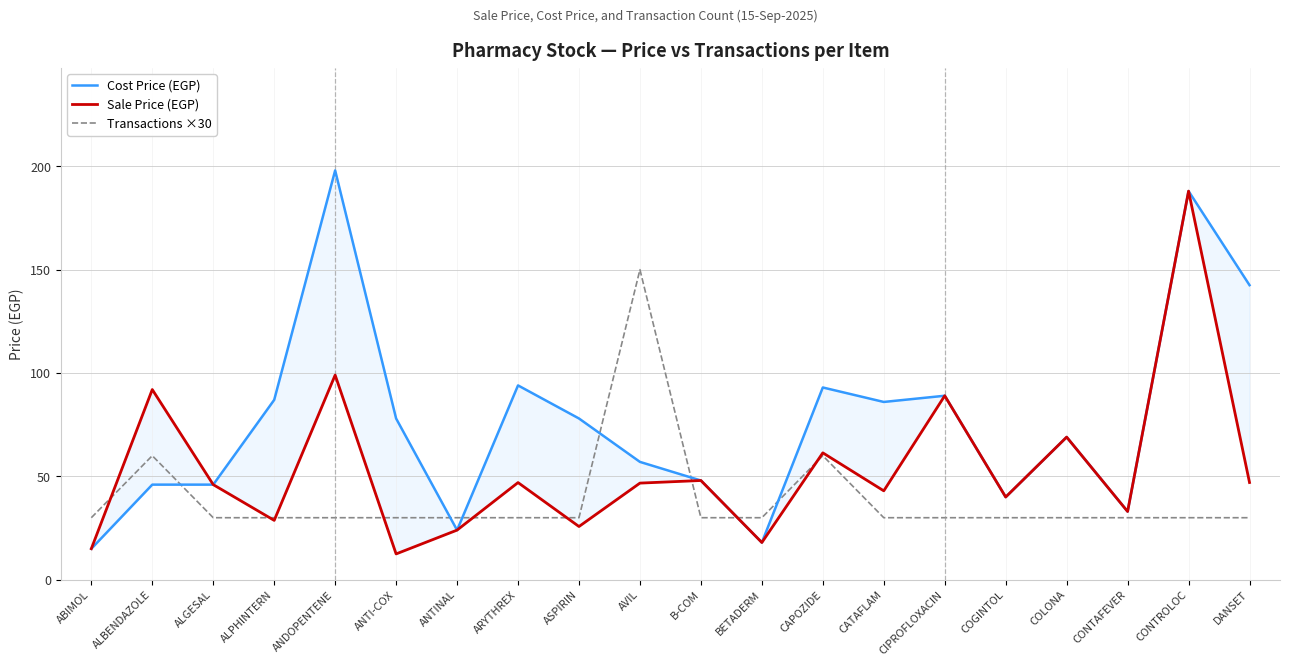

Which series has the widest spread of values?

Cost Price (EGP)